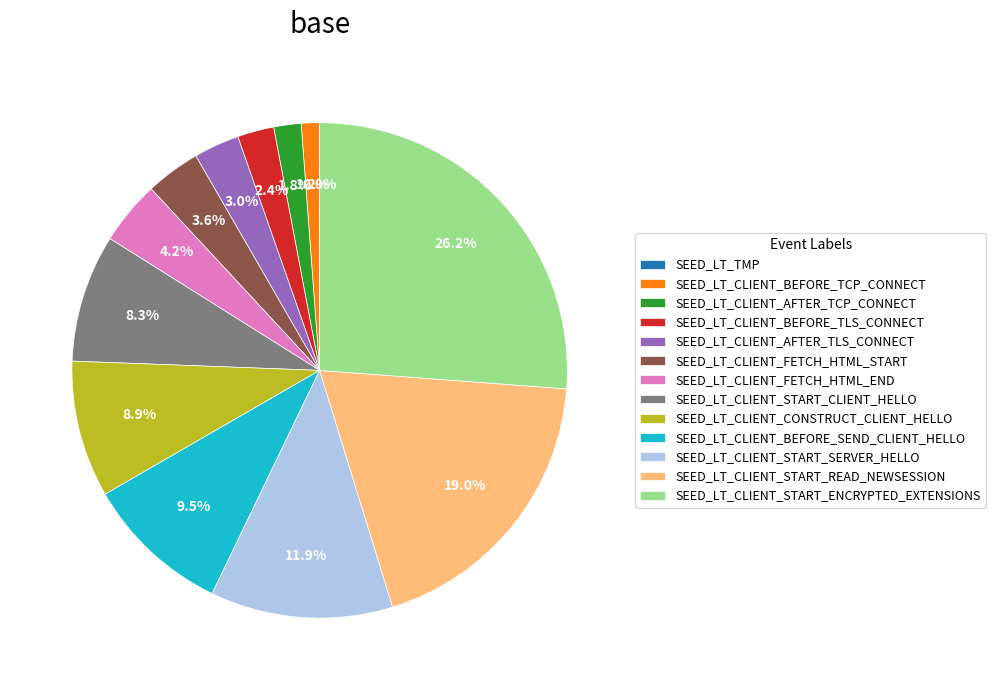

To the nearest percent, what is the difference between the largest and smallest slice percentages?

26%